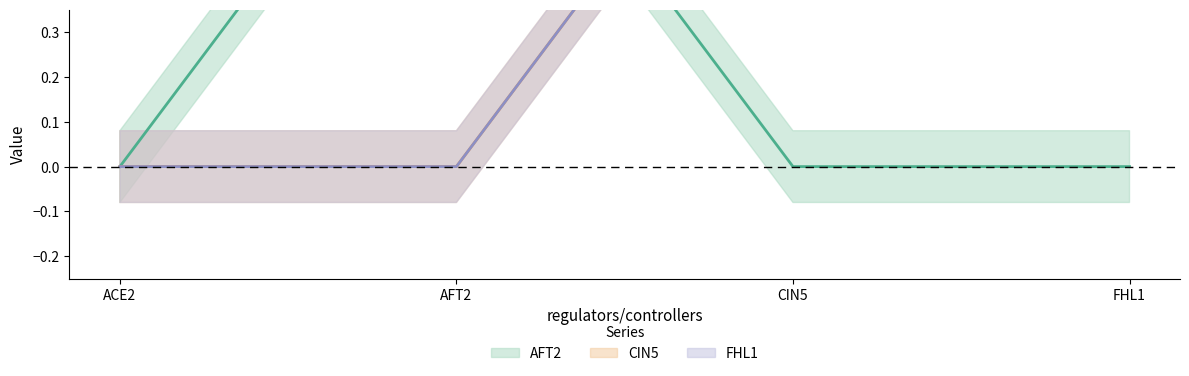

True or false: CIN5 has more than 1 points higher than both neighbors.

False